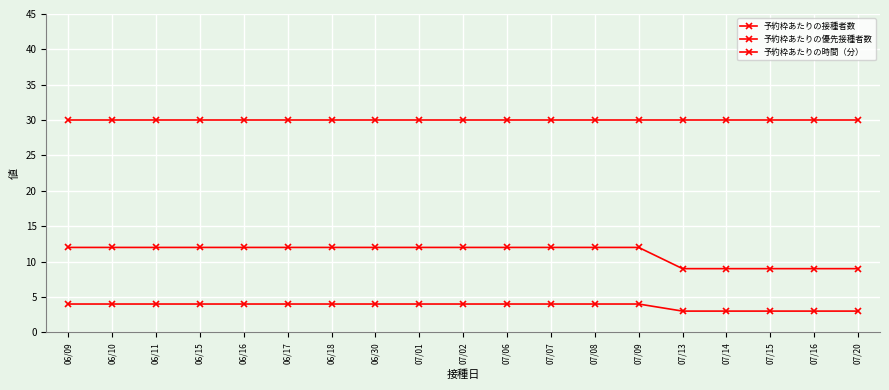

At 07/13, list the series in order from smallest to largest.

予約枠あたりの優先接種者数, 予約枠あたりの接種者数, 予約枠あたりの時間（分）